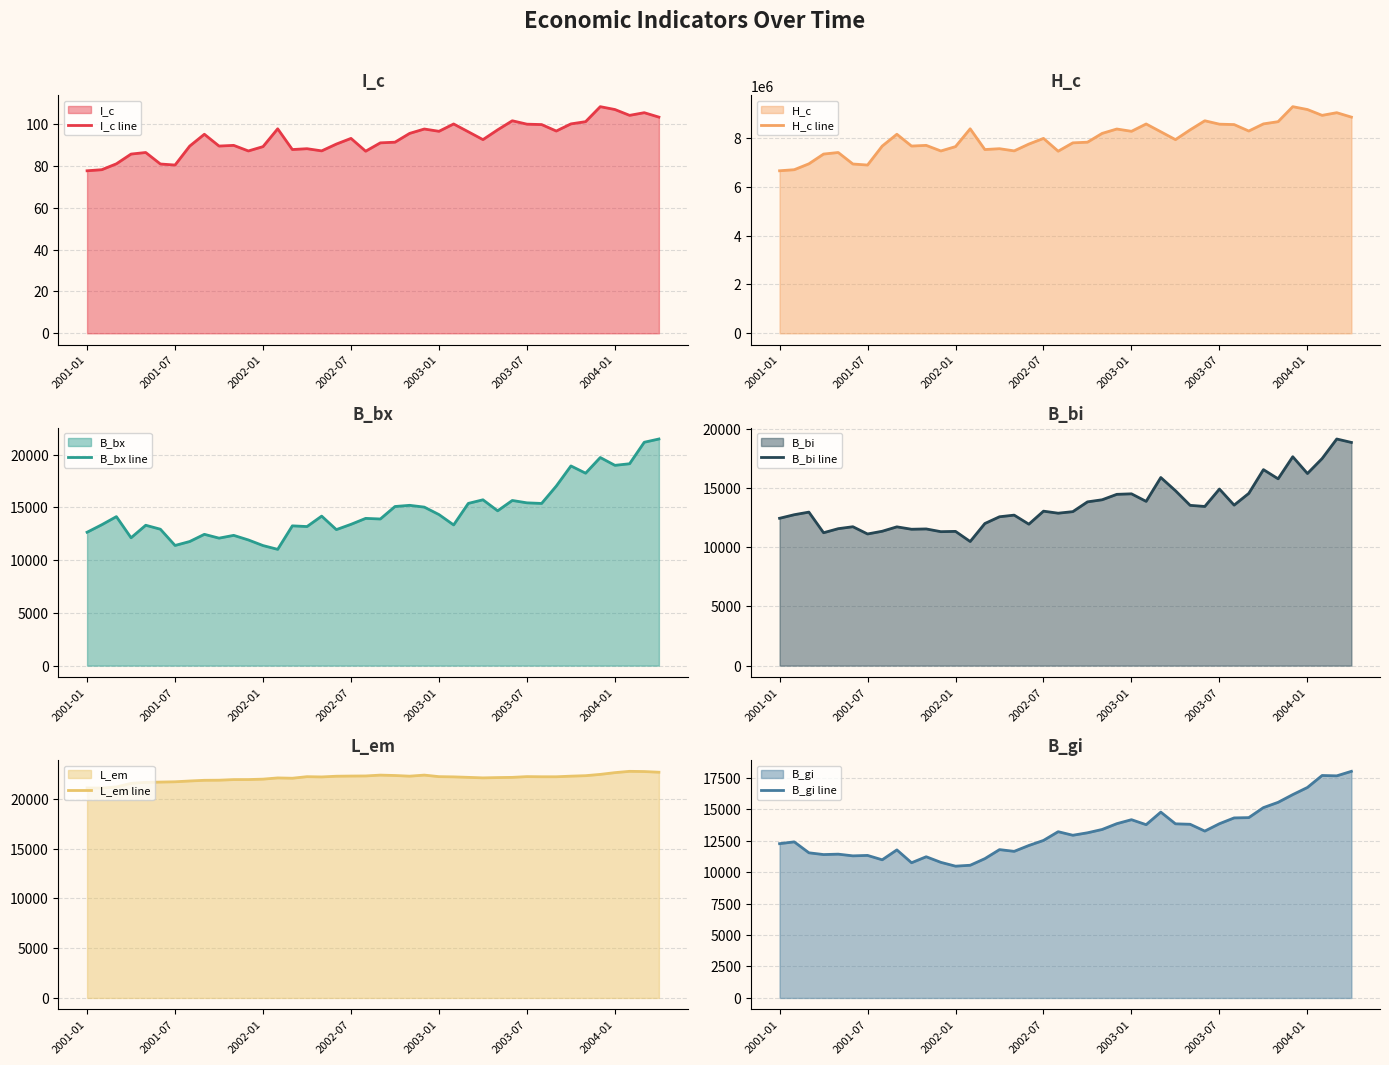

True or false: H_c line and B_bx line cross at least once.

False